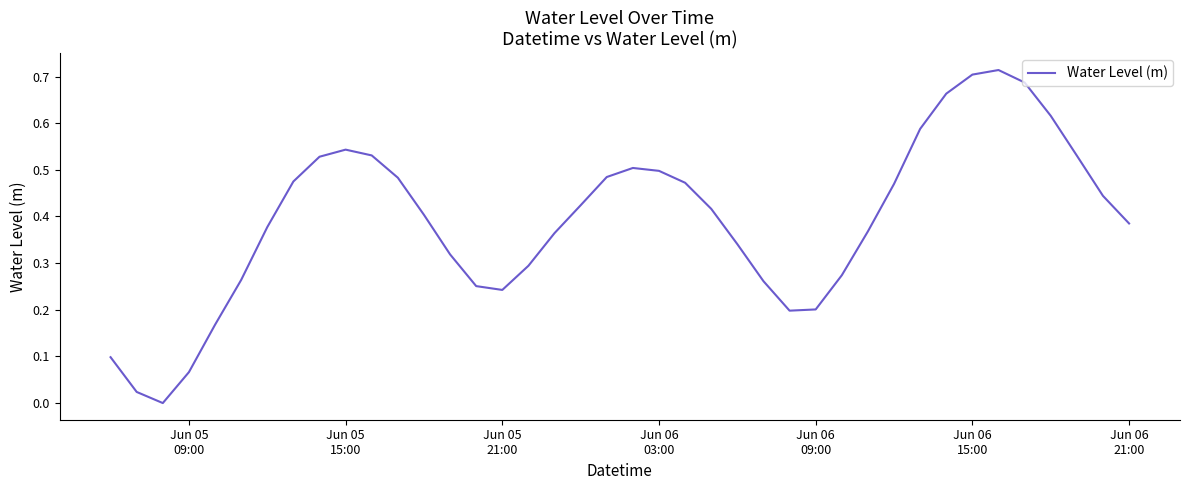

What is the maximum value shown in the chart?

0.7